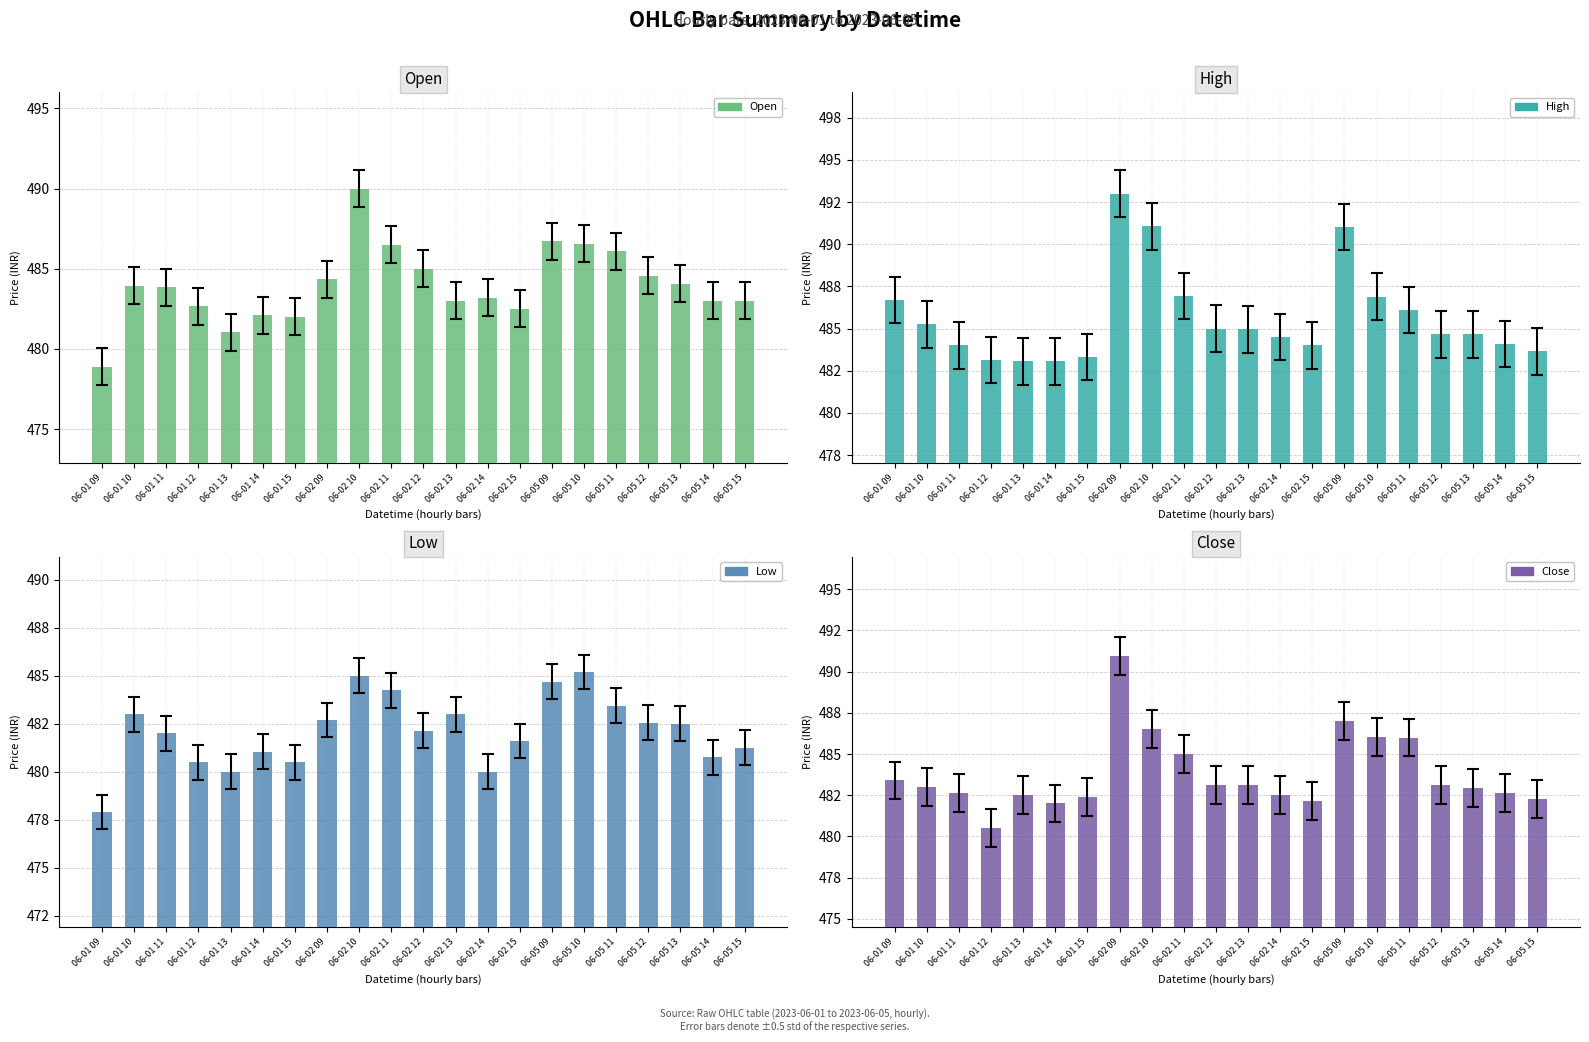

What is the label of the 15th bar from the right?

06-01 15